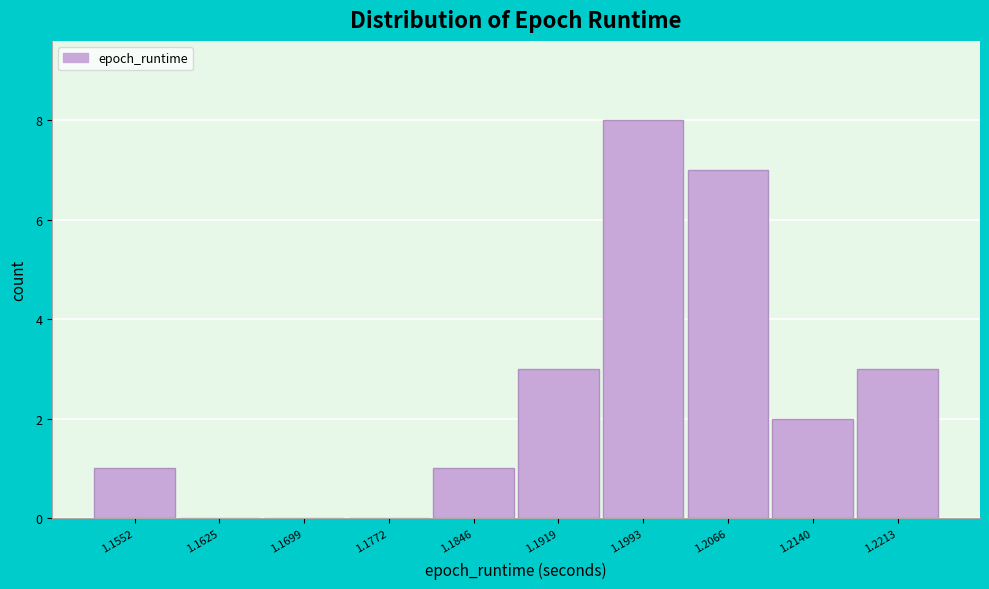

Reading left to right, what are all the values shown in this chart?

1.1552=1	1.1625=0	1.1699=0	1.1772=0	1.1846=1	1.1919=3	1.1993=8	1.2066=7	1.2140=2	1.2213=3